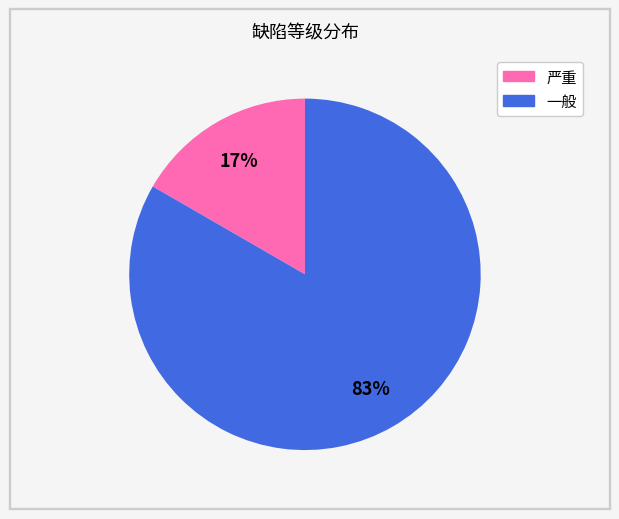

What percentage is the 严重 slice, to the nearest percent?

17%